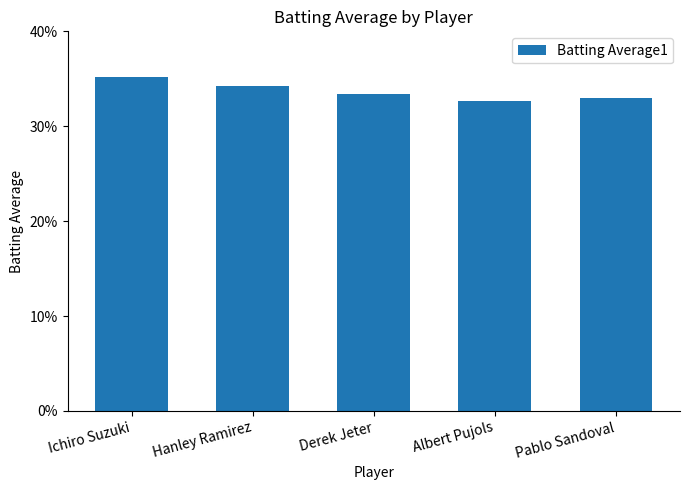

What is the minimum value shown in the chart?

0.3